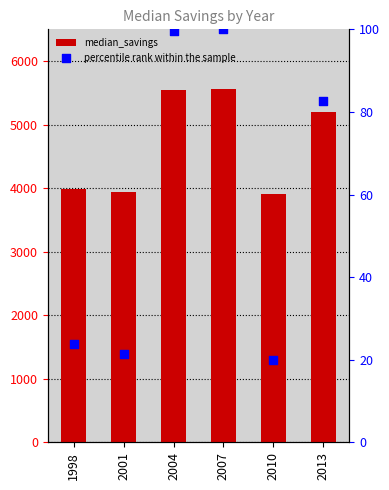

What are all the series names shown in the legend?

median_savings, percentile rank within the sample